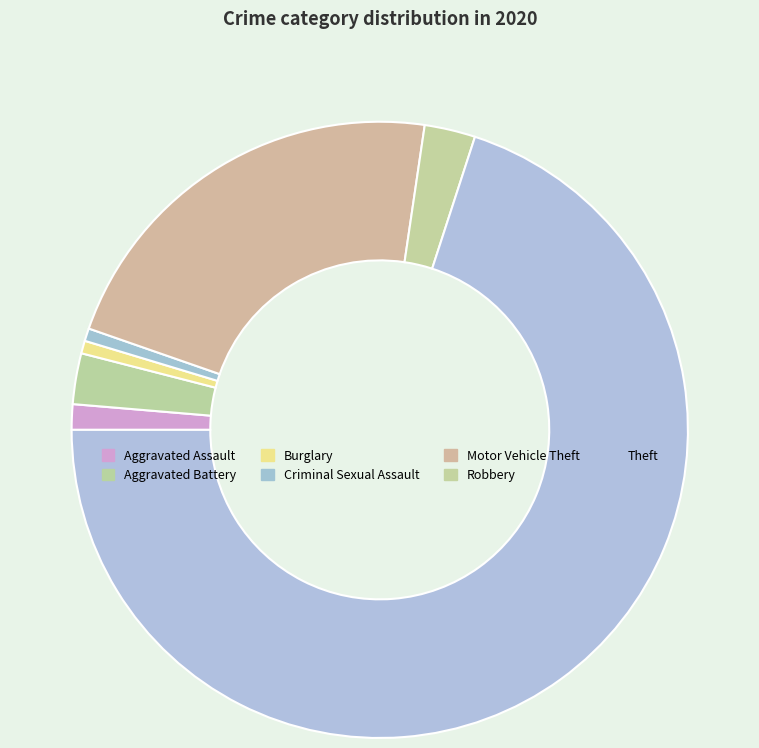

How many slices are in this pie chart?

7